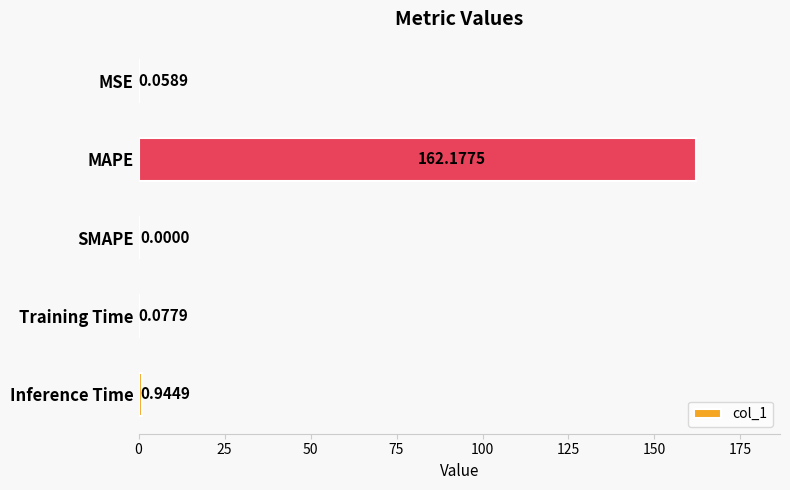

What is the sum of all values?

163.3